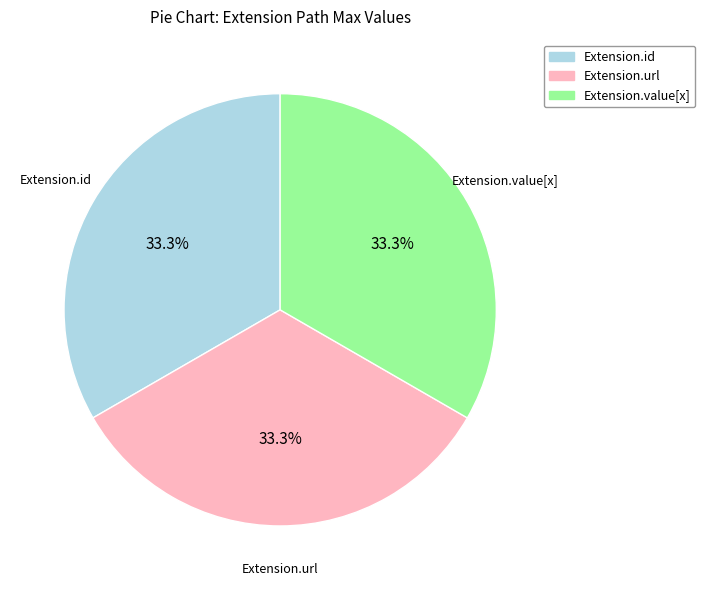

Is there any slice that represents more than half of the pie?

No